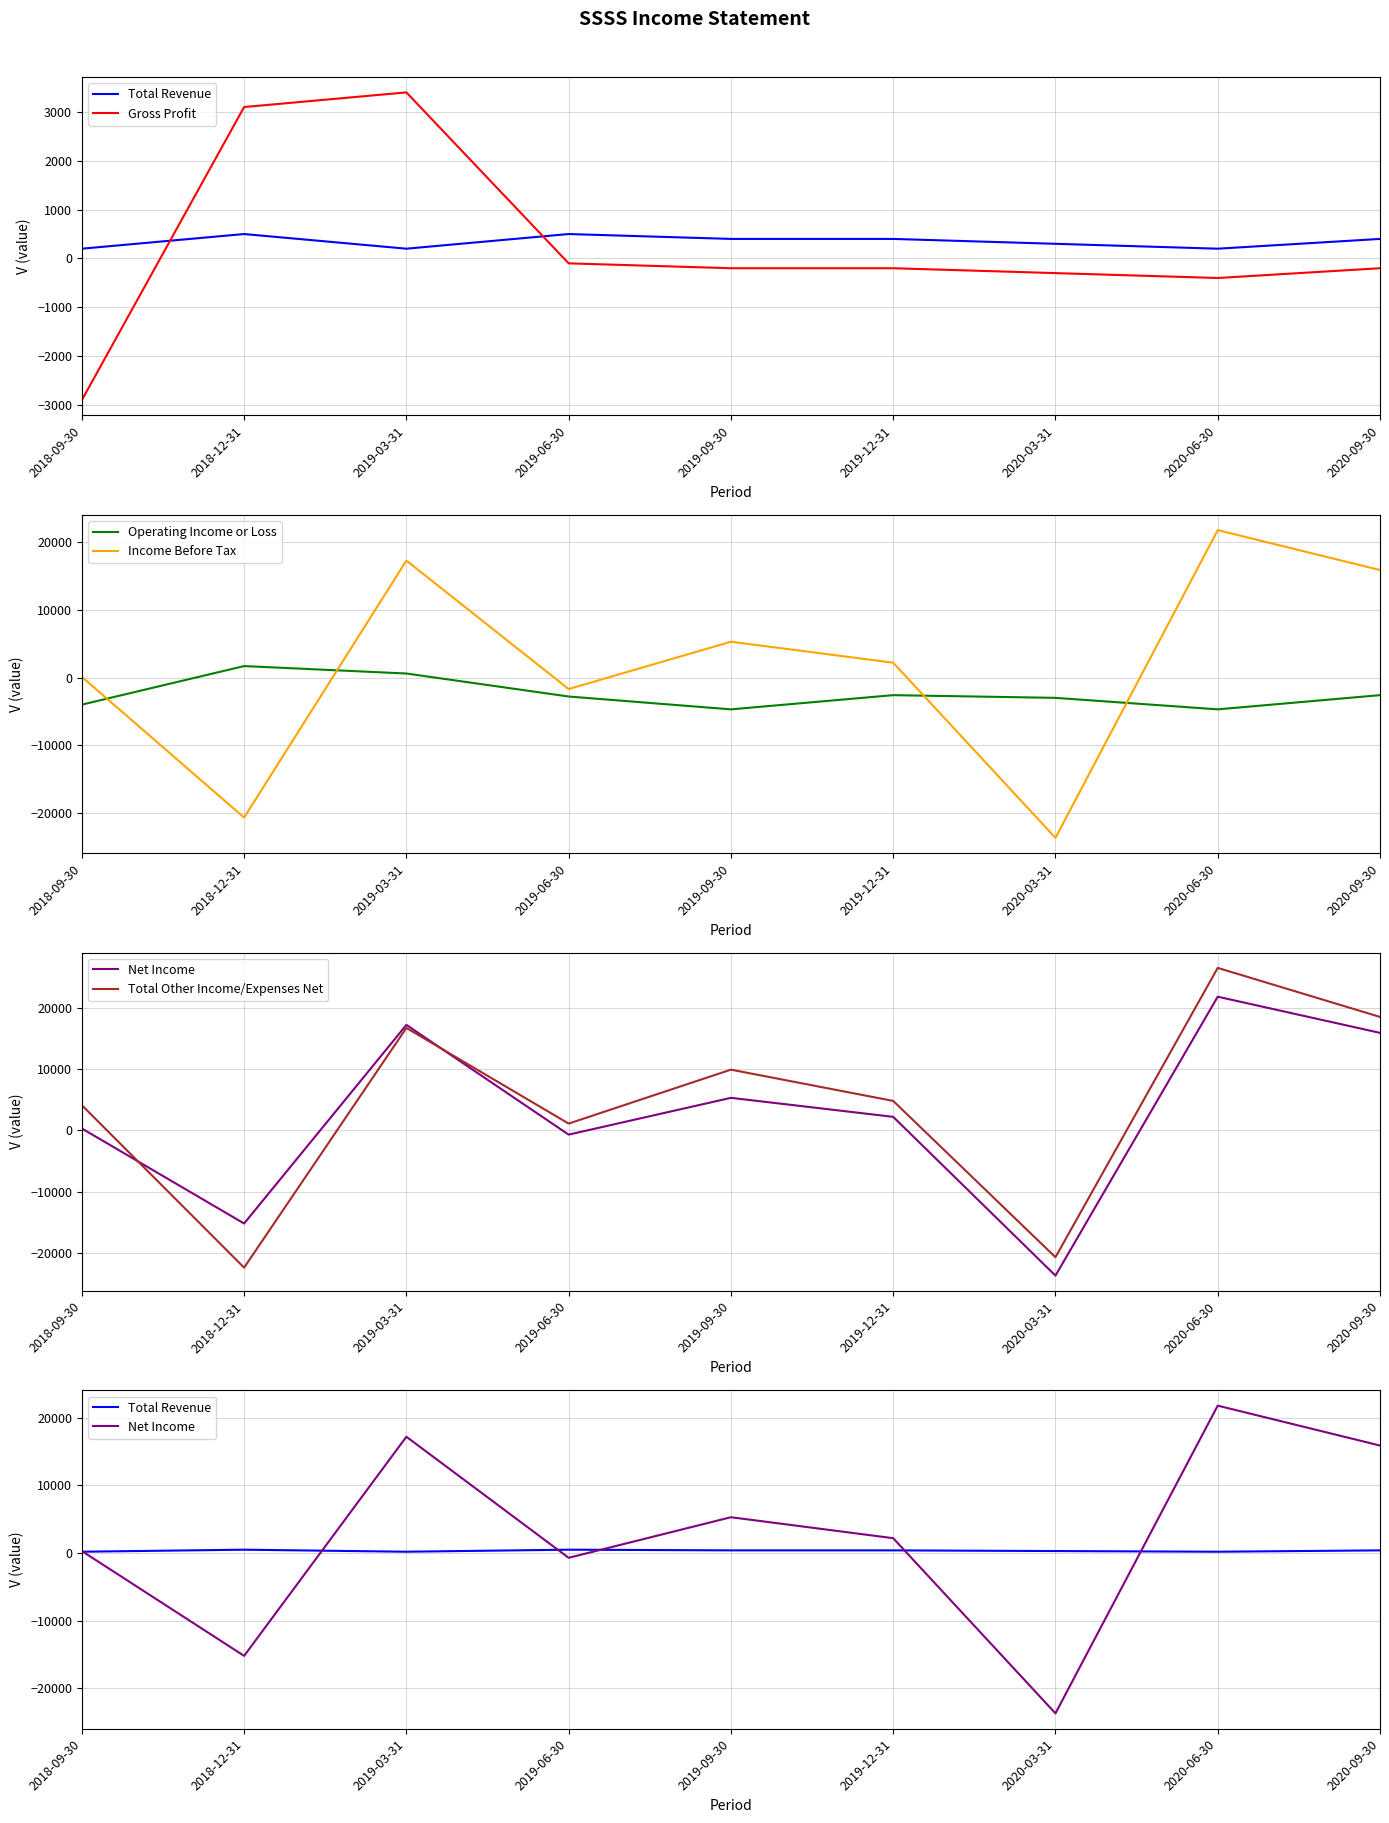

At how many categories does at least one series exceed 490?

8